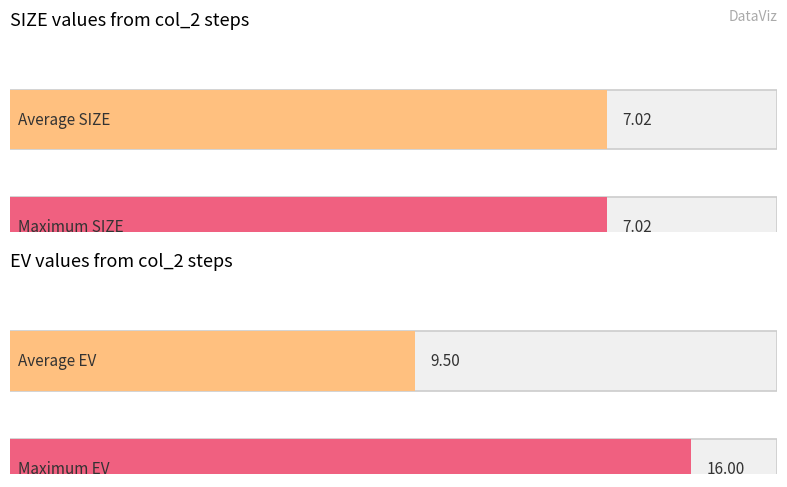

The EV series shows 2.7 at 1s. True or false?

False